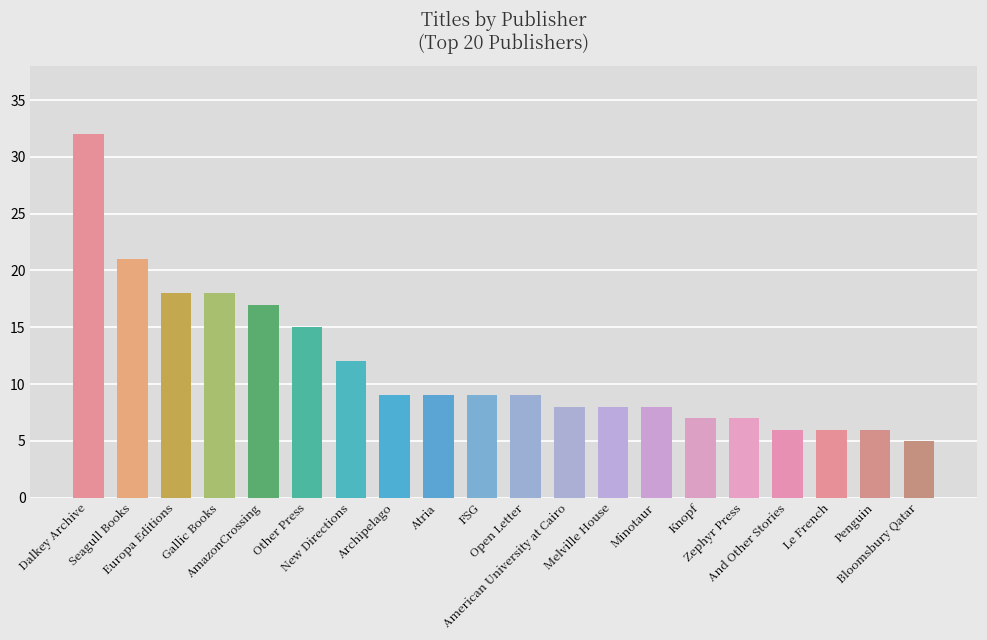

What is the difference between the maximum and minimum values?

27